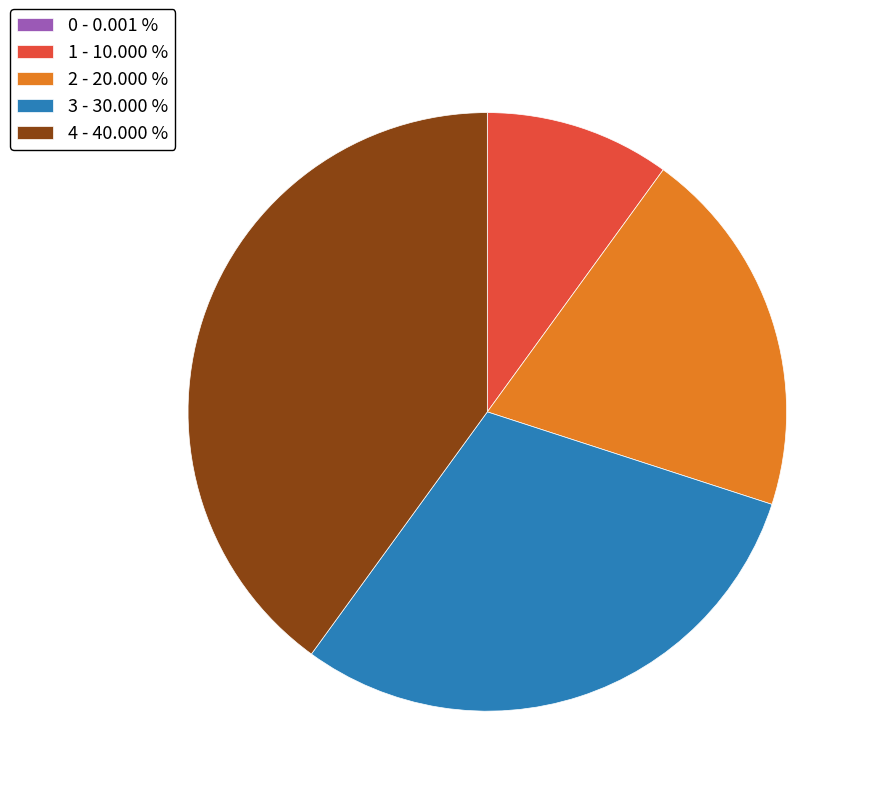

Is there a majority slice in this chart?

No